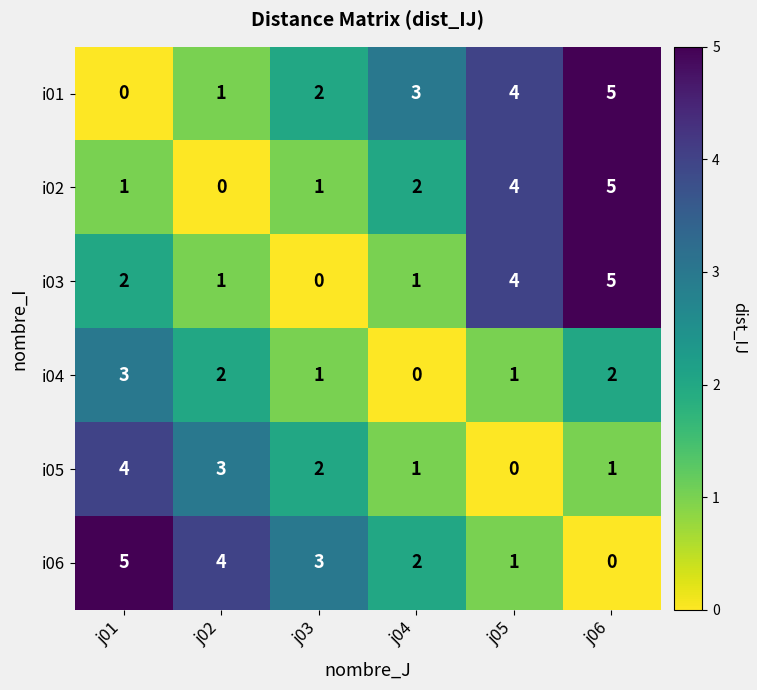

What is the maximum value shown in the chart?

5